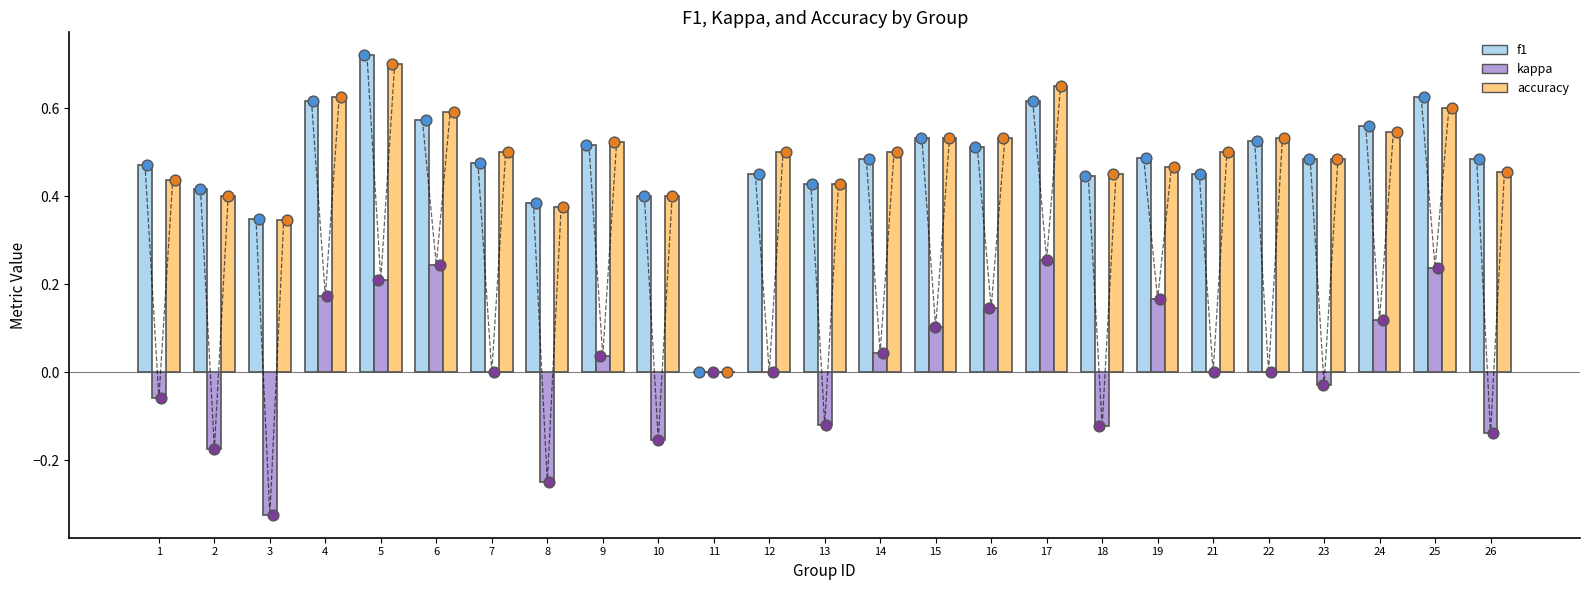

Which series reaches the minimum Y coordinate?

kappa